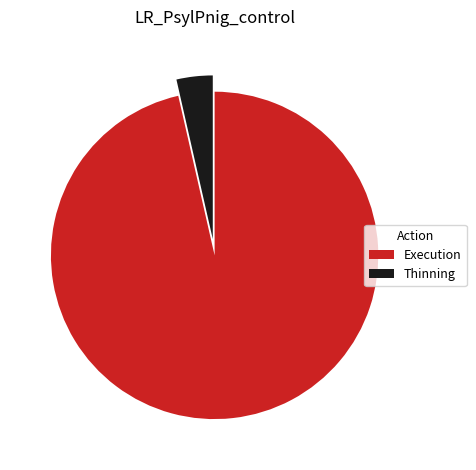

What is the majority slice?

Execution